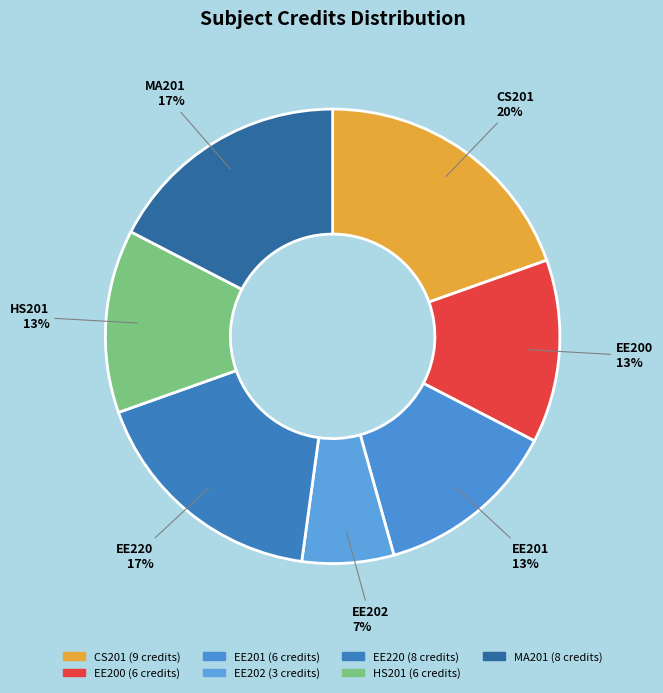

Which category has the smallest portion of the pie?

EE202